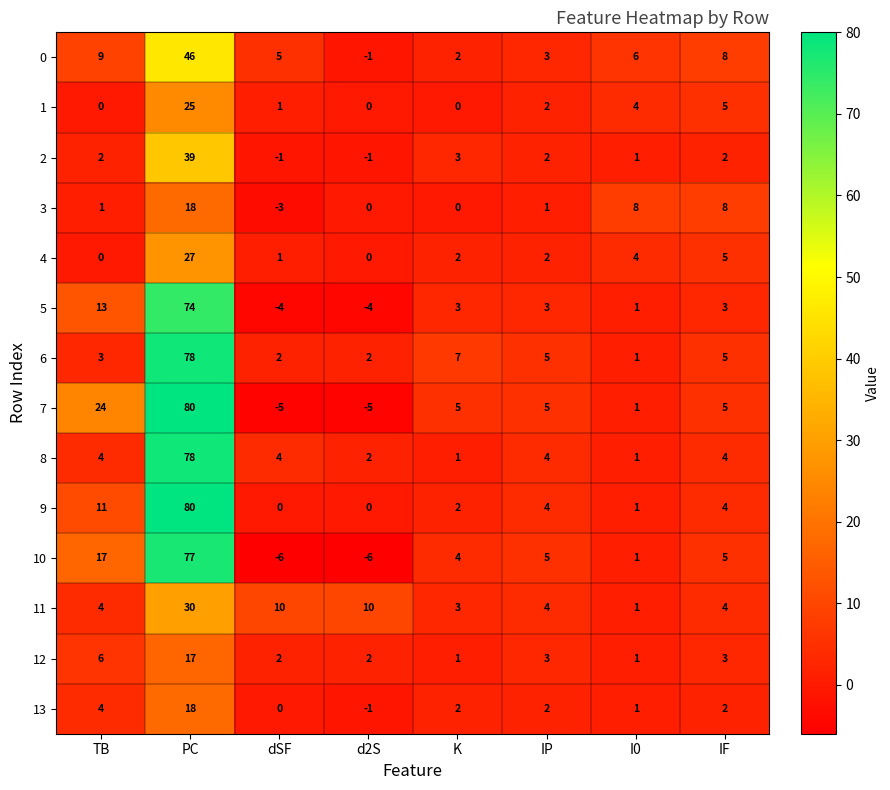

At which category is the sum across all series the highest?

PC